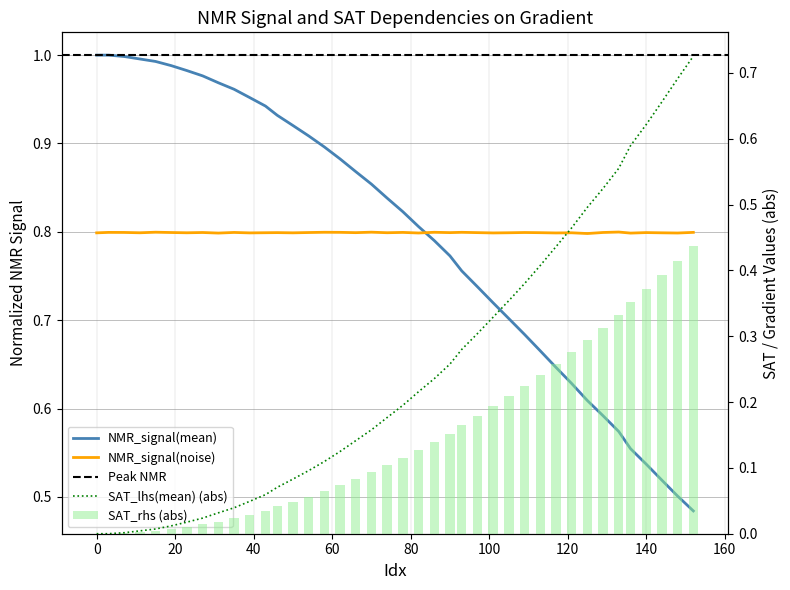

Reading left to right, list all the values displayed in this chart.

Gradient: 1.0	1.0	1.0	1.0	1.0	1.0	1.0	1.0	1.0	1.0	1.0	0.9	0.9	0.9	0.9	0.9	0.9	0.9	0.9	0.8	0.8	0.8	0.8	0.8	0.8	0.7	0.7	0.7	0.7	0.7	0.6	0.6	0.6	0.6	0.6	0.6	0.5	0.5	0.5	0.5
NMR_signal(mean): 0.0	0.0	0.0	0.0	0.0	0.0	0.0	0.0	0.0	0.0	0.0	0.1	0.1	0.1	0.1	0.1	0.1	0.1	0.2	0.2	0.2	0.2	0.2	0.3	0.3	0.3	0.3	0.4	0.4	0.4	0.4	0.5	0.5	0.5	0.6	0.6	0.6	0.7	0.7	0.7
NMR_signal(noise): 0.8	0.8	0.8	0.8	0.8	0.8	0.8	0.8	0.8	0.8	0.8	0.8	0.8	0.8	0.8	0.8	0.8	0.8	0.8	0.8	0.8	0.8	0.8	0.8	0.8	0.8	0.8	0.8	0.8	0.8	0.8	0.8	0.8	0.8	0.8	0.8	0.8	0.8	0.8	0.8
SAT_lhs(mean): 0.0	0.0	0.0	0.0	0.0	0.0	0.0	0.0	0.0	0.0	0.0	0.0	0.0	0.0	0.1	0.1	0.1	0.1	0.1	0.1	0.1	0.1	0.1	0.2	0.2	0.2	0.2	0.2	0.2	0.2	0.3	0.3	0.3	0.3	0.3	0.4	0.4	0.4	0.4	0.4